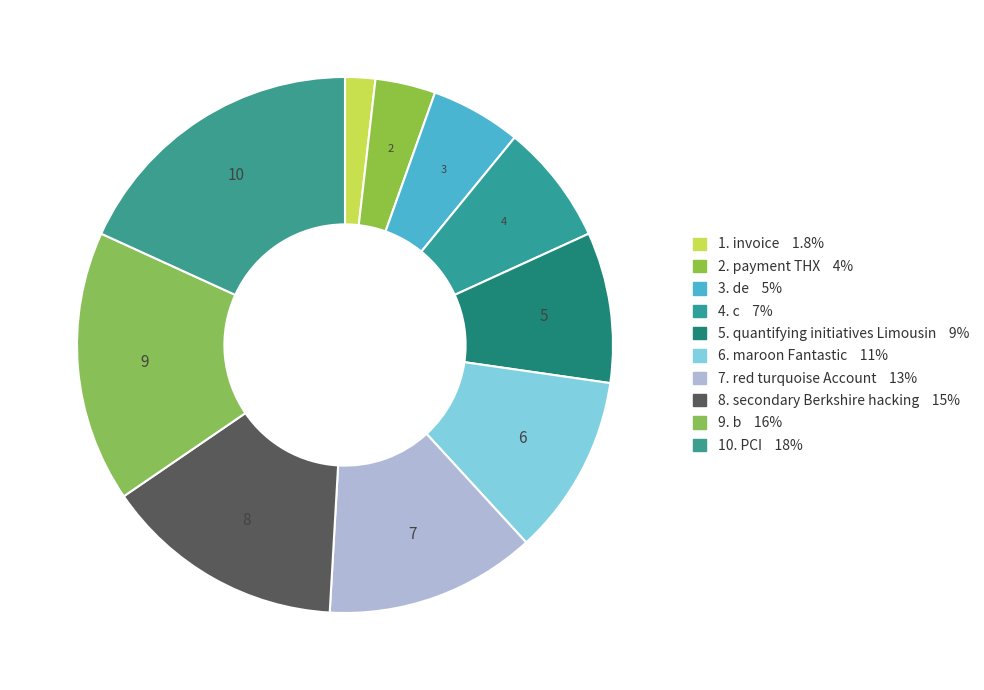

To the nearest percent, what is the difference between the largest and smallest slice percentages?

16%